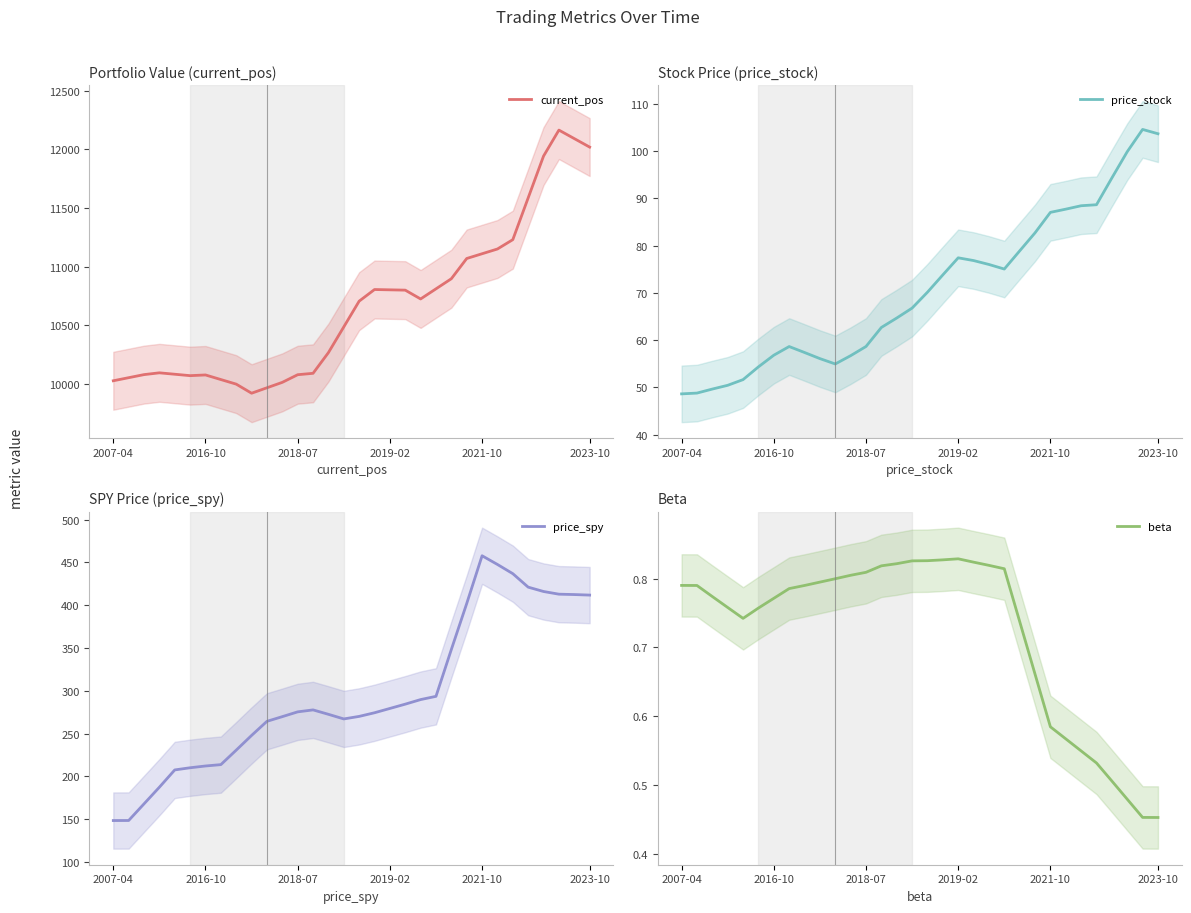

At which label does price_spy reach its peak?

2021-10